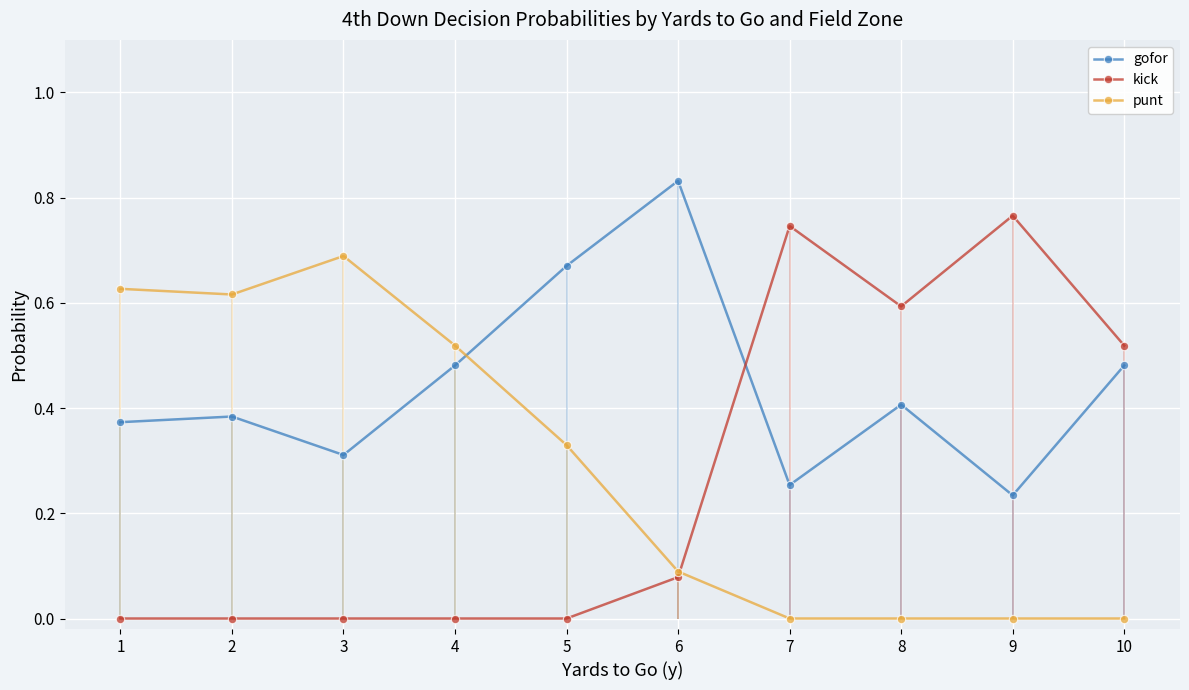

Which series has the largest total across all categories?

gofor